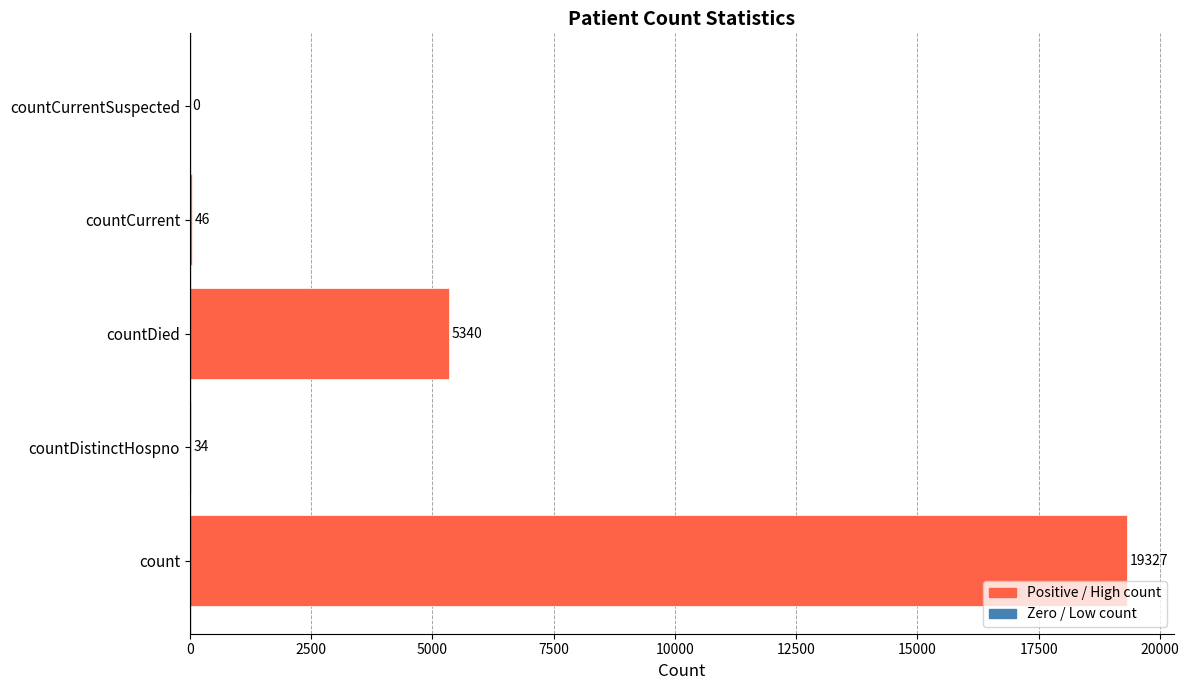

True or false: the data shows 7493 at countDied.

False